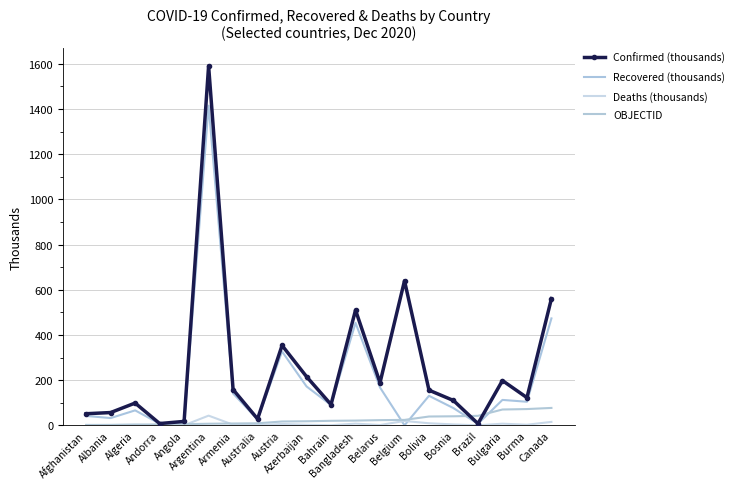

How many data points in Deaths (thousands) are less than 2?

7